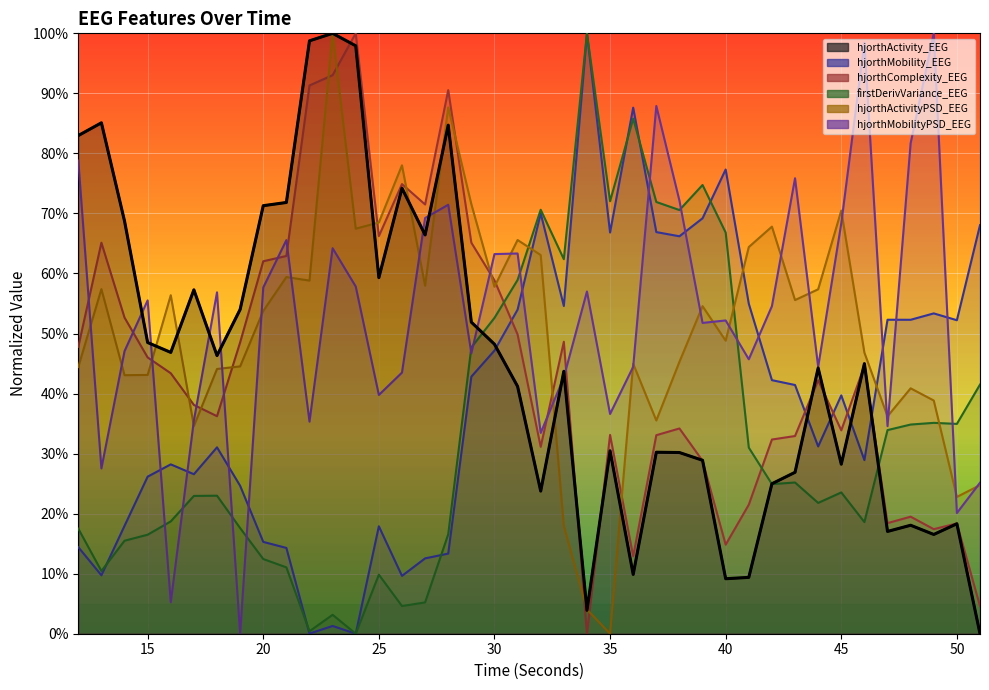

Is it true that hjorthActivity_EEG equals 0.9 at 29?

False